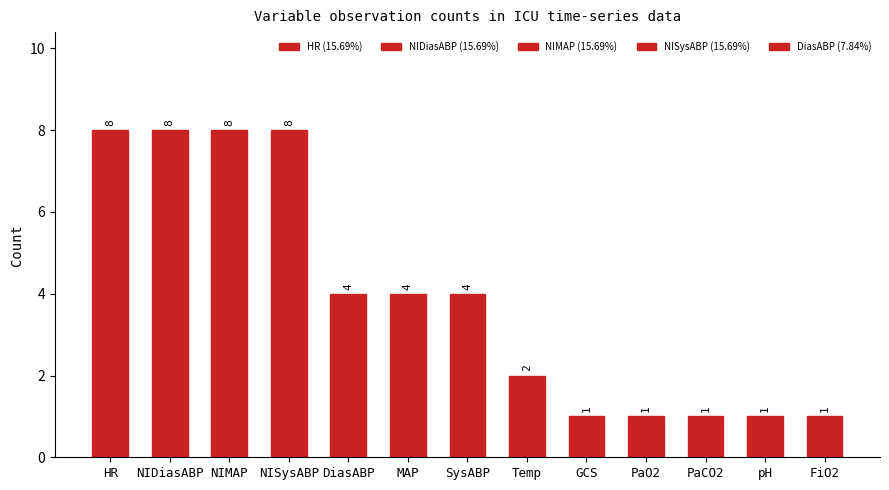

Reading left to right, transcribe all the data shown in this chart.

8	8	8	8	4	4	4	2	1	1	1	1	1